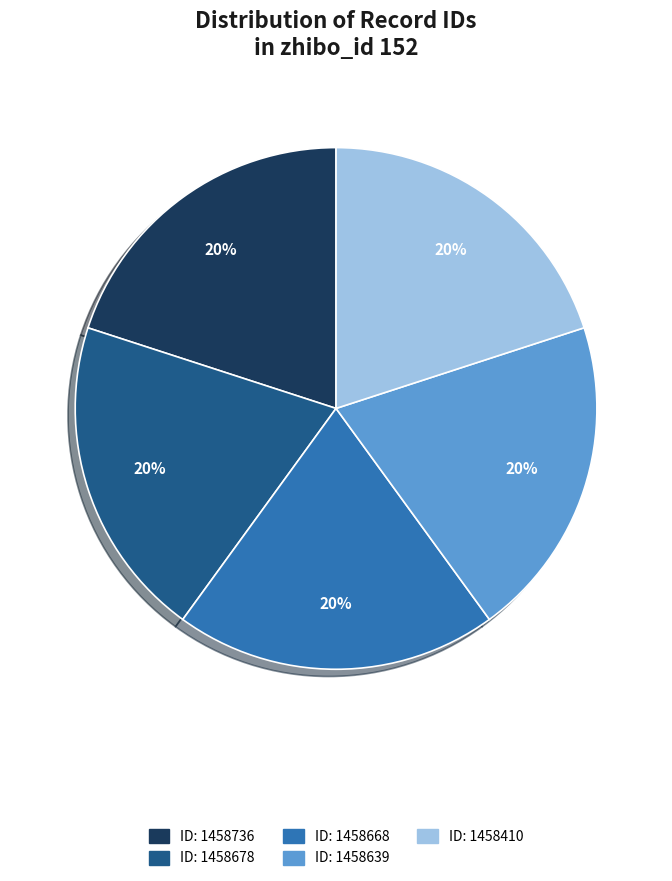

How many segments does this pie chart have?

5